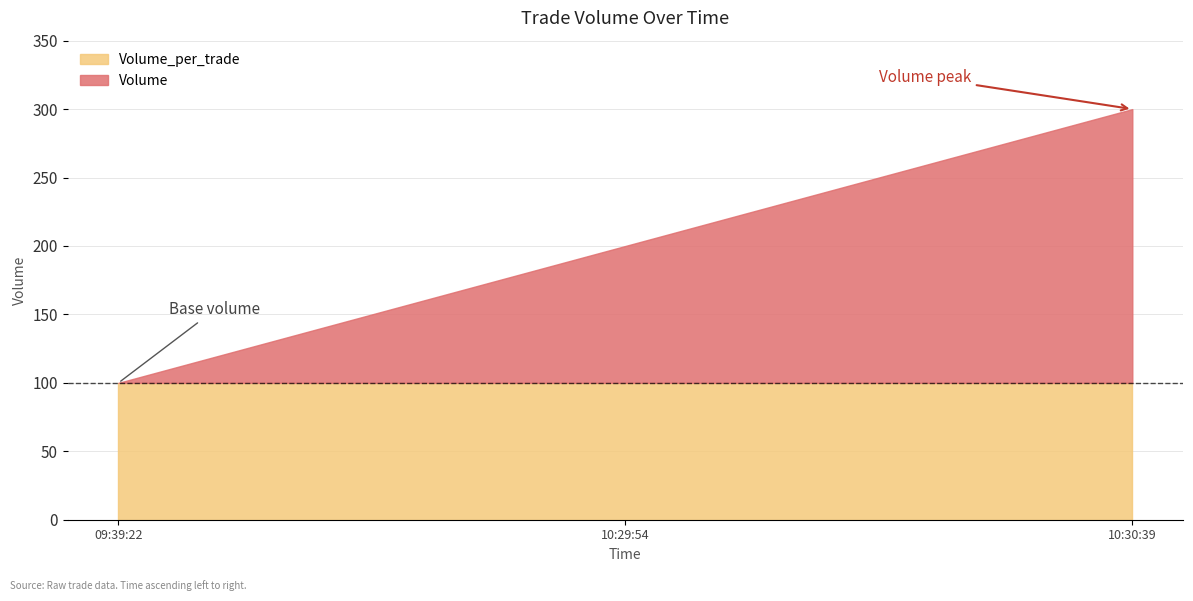

At which label does Volume_per_trade reach its minimum?

2021-10-13 10:30:39